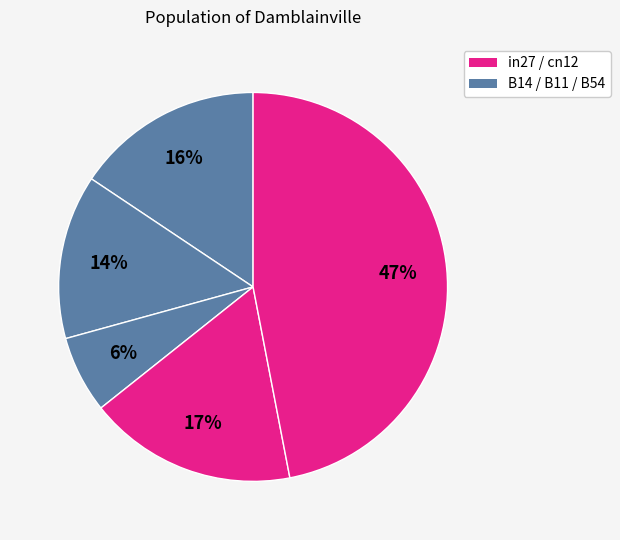

Count the number of slices in the pie.

5